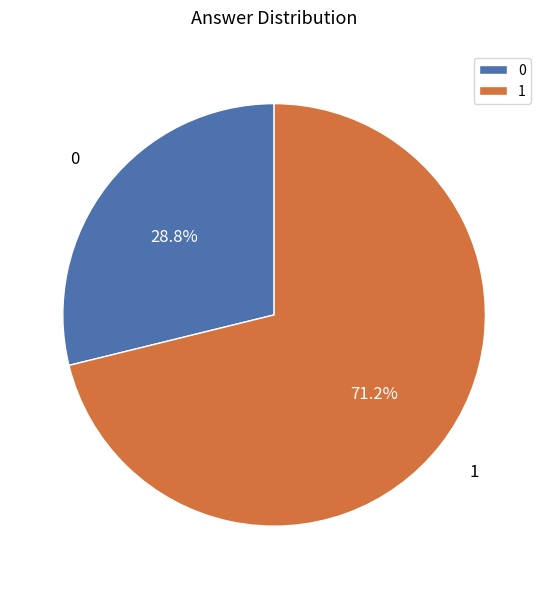

Do 1 and 0 together represent more than half of the pie?

Yes